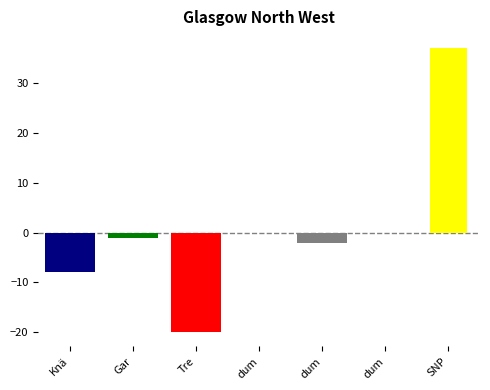

How many data points are less than -1?

3